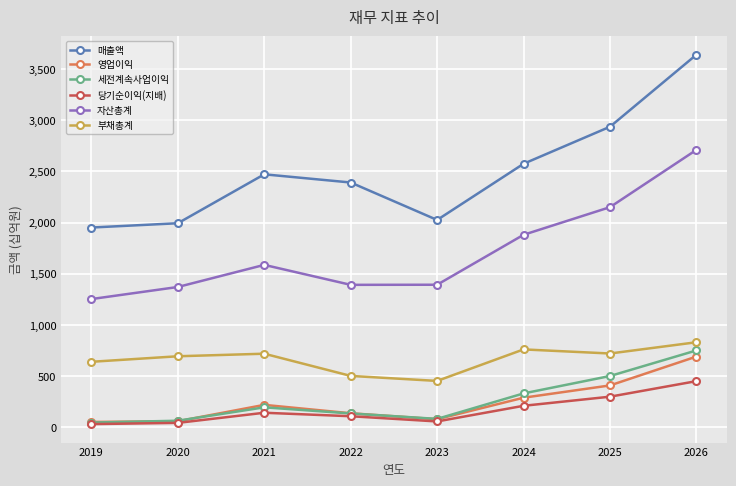

True or false: 당기순이익(지배) has more than 2 points higher than both neighbors.

False